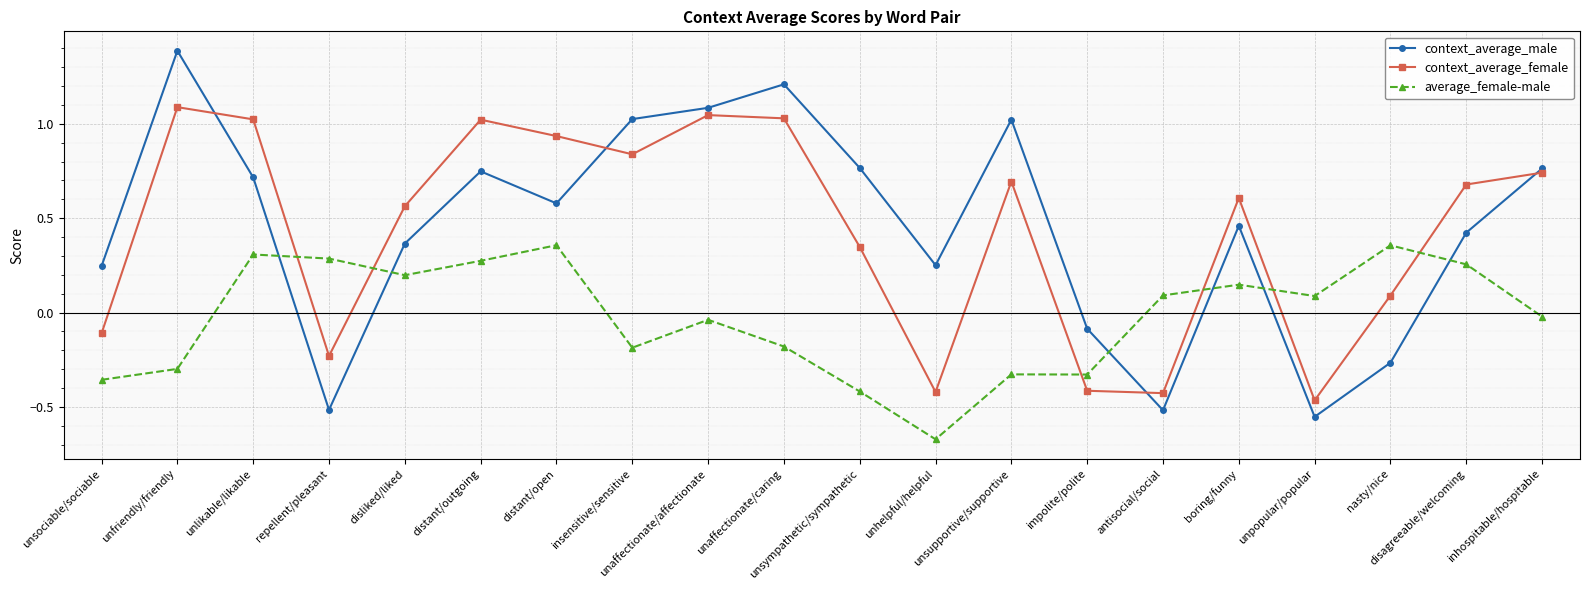

At which category does context_average_female reach its first local peak?

unfriendly/friendly